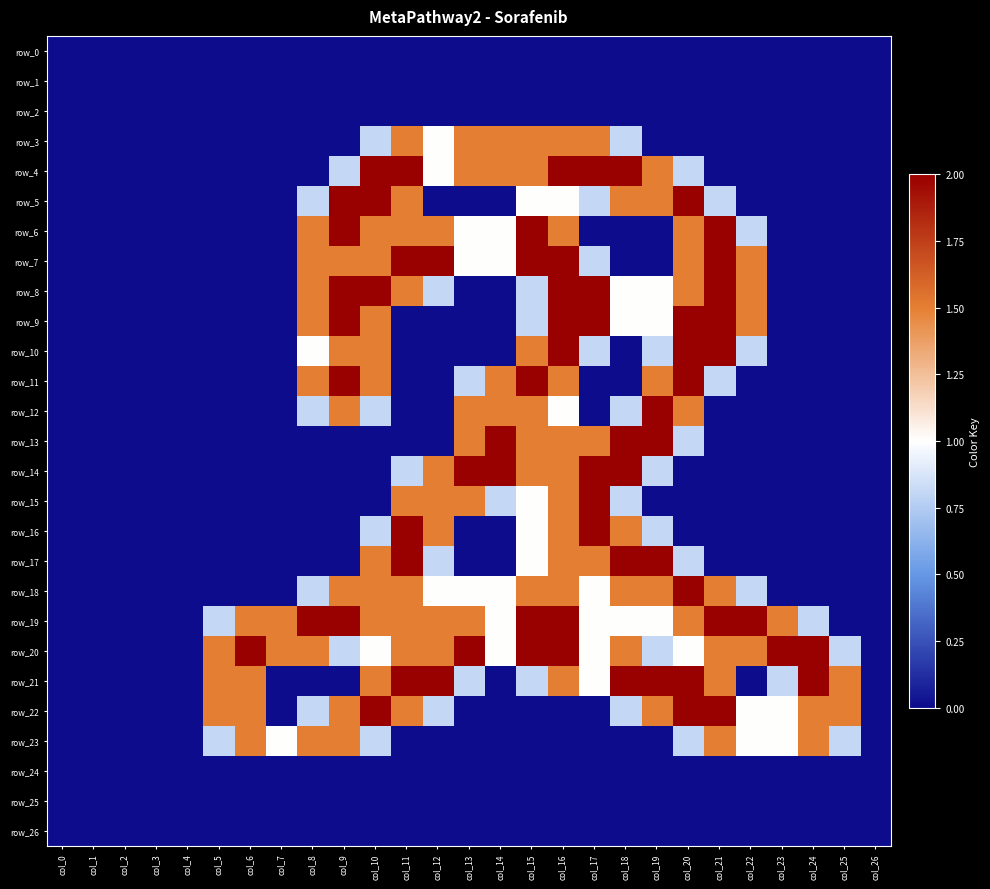

Reading right to left, list all the values displayed in this chart.

row_0: 0.0	0.0	0.0	0.0	0.0	0.0	0.0	0.0	0.0	0.0	0.0	0.0	0.0	0.0	0.0	0.0	0.0	0.0	0.0	0.0	0.0	0.0	0.0	0.0	0.0	0.0	0.0
row_1: 0.0	0.0	0.0	0.0	0.0	0.0	0.0	0.0	0.0	0.0	0.0	0.0	0.0	0.0	0.0	0.0	0.0	0.0	0.0	0.0	0.0	0.0	0.0	0.0	0.0	0.0	0.0
row_2: 0.0	0.0	0.0	0.0	0.0	0.0	0.0	0.0	0.0	0.0	0.0	0.0	0.0	0.0	0.0	0.0	0.0	0.0	0.0	0.0	0.0	0.0	0.0	0.0	0.0	0.0	0.0
row_3: 0.0	0.0	0.0	0.0	0.0	0.0	0.0	0.0	0.8	1.5	1.5	1.5	1.5	1.5	1.0	1.5	0.8	0.0	0.0	0.0	0.0	0.0	0.0	0.0	0.0	0.0	0.0
row_4: 0.0	0.0	0.0	0.0	0.0	0.0	0.8	1.5	2.0	2.0	2.0	1.5	1.5	1.5	1.0	2.0	2.0	0.8	0.0	0.0	0.0	0.0	0.0	0.0	0.0	0.0	0.0
row_5: 0.0	0.0	0.0	0.0	0.0	0.8	2.0	1.5	1.5	0.8	1.0	1.0	0.0	0.0	0.0	1.5	2.0	2.0	0.8	0.0	0.0	0.0	0.0	0.0	0.0	0.0	0.0
row_6: 0.0	0.0	0.0	0.0	0.8	2.0	1.5	0.0	0.0	0.0	1.5	2.0	1.0	1.0	1.5	1.5	1.5	2.0	1.5	0.0	0.0	0.0	0.0	0.0	0.0	0.0	0.0
row_7: 0.0	0.0	0.0	0.0	1.5	2.0	1.5	0.0	0.0	0.8	2.0	2.0	1.0	1.0	2.0	2.0	1.5	1.5	1.5	0.0	0.0	0.0	0.0	0.0	0.0	0.0	0.0
row_8: 0.0	0.0	0.0	0.0	1.5	2.0	1.5	1.0	1.0	2.0	2.0	0.8	0.0	0.0	0.8	1.5	2.0	2.0	1.5	0.0	0.0	0.0	0.0	0.0	0.0	0.0	0.0
row_9: 0.0	0.0	0.0	0.0	1.5	2.0	2.0	1.0	1.0	2.0	2.0	0.8	0.0	0.0	0.0	0.0	1.5	2.0	1.5	0.0	0.0	0.0	0.0	0.0	0.0	0.0	0.0
row_10: 0.0	0.0	0.0	0.0	0.8	2.0	2.0	0.8	0.0	0.8	2.0	1.5	0.0	0.0	0.0	0.0	1.5	1.5	1.0	0.0	0.0	0.0	0.0	0.0	0.0	0.0	0.0
row_11: 0.0	0.0	0.0	0.0	0.0	0.8	2.0	1.5	0.0	0.0	1.5	2.0	1.5	0.8	0.0	0.0	1.5	2.0	1.5	0.0	0.0	0.0	0.0	0.0	0.0	0.0	0.0
row_12: 0.0	0.0	0.0	0.0	0.0	0.0	1.5	2.0	0.8	0.0	1.0	1.5	1.5	1.5	0.0	0.0	0.8	1.5	0.8	0.0	0.0	0.0	0.0	0.0	0.0	0.0	0.0
row_13: 0.0	0.0	0.0	0.0	0.0	0.0	0.8	2.0	2.0	1.5	1.5	1.5	2.0	1.5	0.0	0.0	0.0	0.0	0.0	0.0	0.0	0.0	0.0	0.0	0.0	0.0	0.0
row_14: 0.0	0.0	0.0	0.0	0.0	0.0	0.0	0.8	2.0	2.0	1.5	1.5	2.0	2.0	1.5	0.8	0.0	0.0	0.0	0.0	0.0	0.0	0.0	0.0	0.0	0.0	0.0
row_15: 0.0	0.0	0.0	0.0	0.0	0.0	0.0	0.0	0.8	2.0	1.5	1.0	0.8	1.5	1.5	1.5	0.0	0.0	0.0	0.0	0.0	0.0	0.0	0.0	0.0	0.0	0.0
row_16: 0.0	0.0	0.0	0.0	0.0	0.0	0.0	0.8	1.5	2.0	1.5	1.0	0.0	0.0	1.5	2.0	0.8	0.0	0.0	0.0	0.0	0.0	0.0	0.0	0.0	0.0	0.0
row_17: 0.0	0.0	0.0	0.0	0.0	0.0	0.8	2.0	2.0	1.5	1.5	1.0	0.0	0.0	0.8	2.0	1.5	0.0	0.0	0.0	0.0	0.0	0.0	0.0	0.0	0.0	0.0
row_18: 0.0	0.0	0.0	0.0	0.8	1.5	2.0	1.5	1.5	1.0	1.5	1.5	1.0	1.0	1.0	1.5	1.5	1.5	0.8	0.0	0.0	0.0	0.0	0.0	0.0	0.0	0.0
row_19: 0.0	0.0	0.8	1.5	2.0	2.0	1.5	1.0	1.0	1.0	2.0	2.0	1.0	1.5	1.5	1.5	1.5	2.0	2.0	1.5	1.5	0.8	0.0	0.0	0.0	0.0	0.0
row_20: 0.0	0.8	2.0	2.0	1.5	1.5	1.0	0.8	1.5	1.0	2.0	2.0	1.0	2.0	1.5	1.5	1.0	0.8	1.5	1.5	2.0	1.5	0.0	0.0	0.0	0.0	0.0
row_21: 0.0	1.5	2.0	0.8	0.0	1.5	2.0	2.0	2.0	1.0	1.5	0.8	0.0	0.8	2.0	2.0	1.5	0.0	0.0	0.0	1.5	1.5	0.0	0.0	0.0	0.0	0.0
row_22: 0.0	1.5	1.5	1.0	1.0	2.0	2.0	1.5	0.8	0.0	0.0	0.0	0.0	0.0	0.8	1.5	2.0	1.5	0.8	0.0	1.5	1.5	0.0	0.0	0.0	0.0	0.0
row_23: 0.0	0.8	1.5	1.0	1.0	1.5	0.8	0.0	0.0	0.0	0.0	0.0	0.0	0.0	0.0	0.0	0.8	1.5	1.5	1.0	1.5	0.8	0.0	0.0	0.0	0.0	0.0
row_24: 0.0	0.0	0.0	0.0	0.0	0.0	0.0	0.0	0.0	0.0	0.0	0.0	0.0	0.0	0.0	0.0	0.0	0.0	0.0	0.0	0.0	0.0	0.0	0.0	0.0	0.0	0.0
row_25: 0.0	0.0	0.0	0.0	0.0	0.0	0.0	0.0	0.0	0.0	0.0	0.0	0.0	0.0	0.0	0.0	0.0	0.0	0.0	0.0	0.0	0.0	0.0	0.0	0.0	0.0	0.0
row_26: 0.0	0.0	0.0	0.0	0.0	0.0	0.0	0.0	0.0	0.0	0.0	0.0	0.0	0.0	0.0	0.0	0.0	0.0	0.0	0.0	0.0	0.0	0.0	0.0	0.0	0.0	0.0